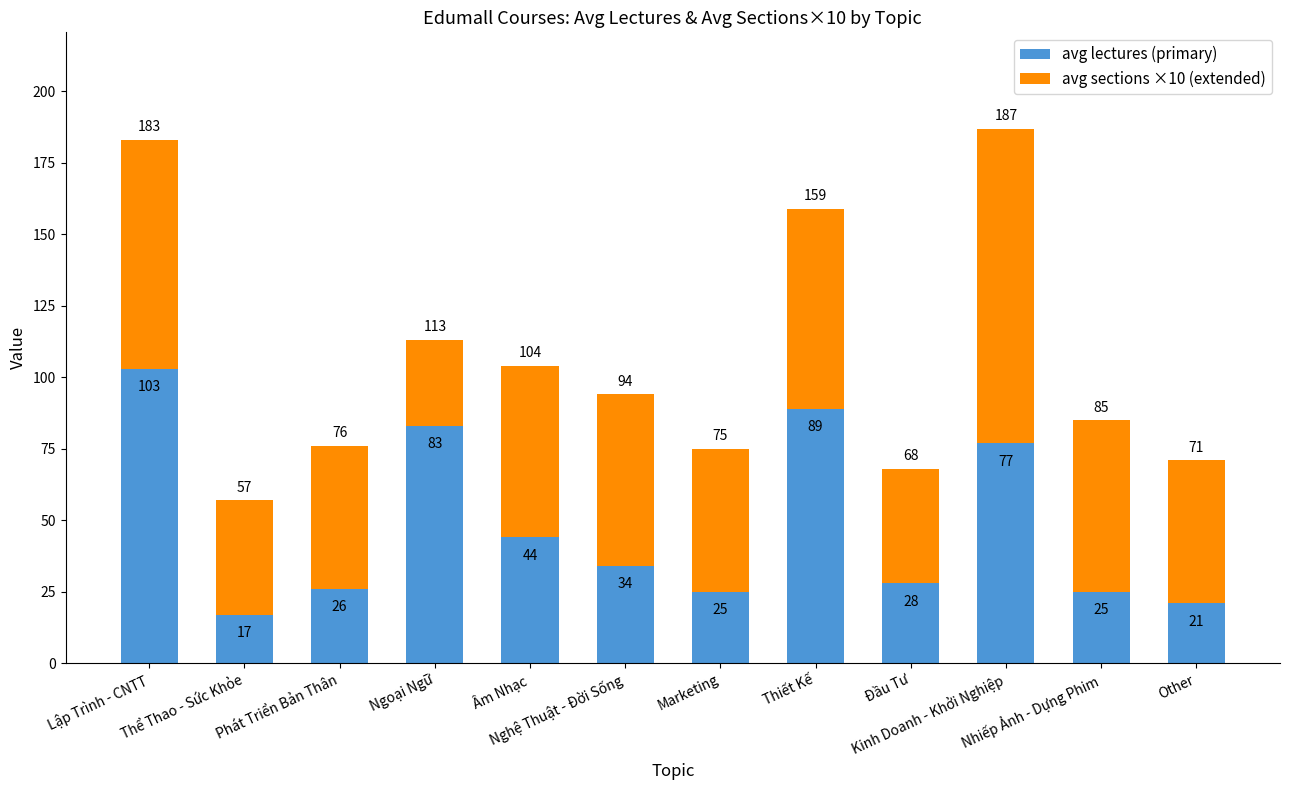

Count the number of data series in this chart.

2